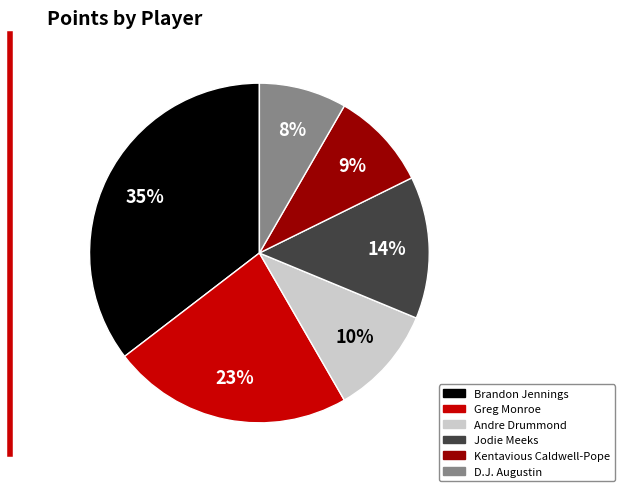

Is the sum of Jodie Meeks and Kentavious Caldwell-Pope greater than half?

No